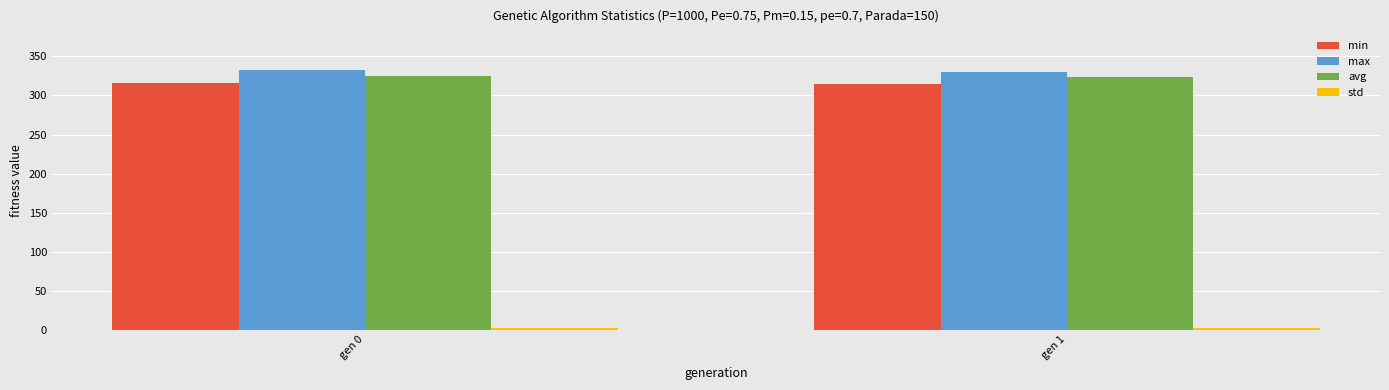

How many bars are there in each group?

4